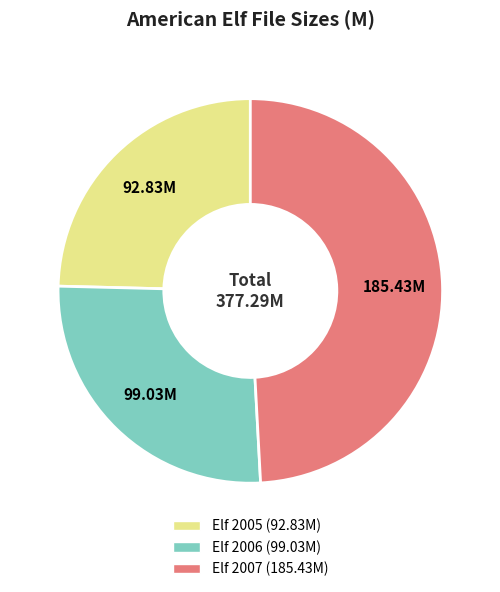

Does any single category account for the majority?

No